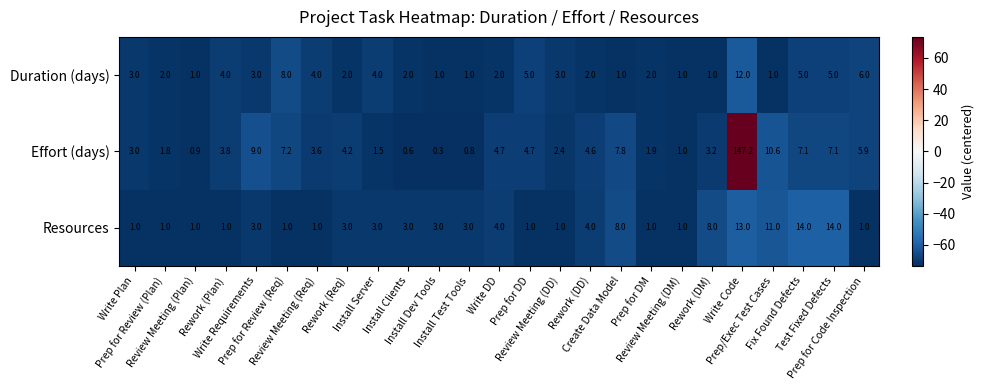

Which series has the largest total across all categories?

Effort (days)